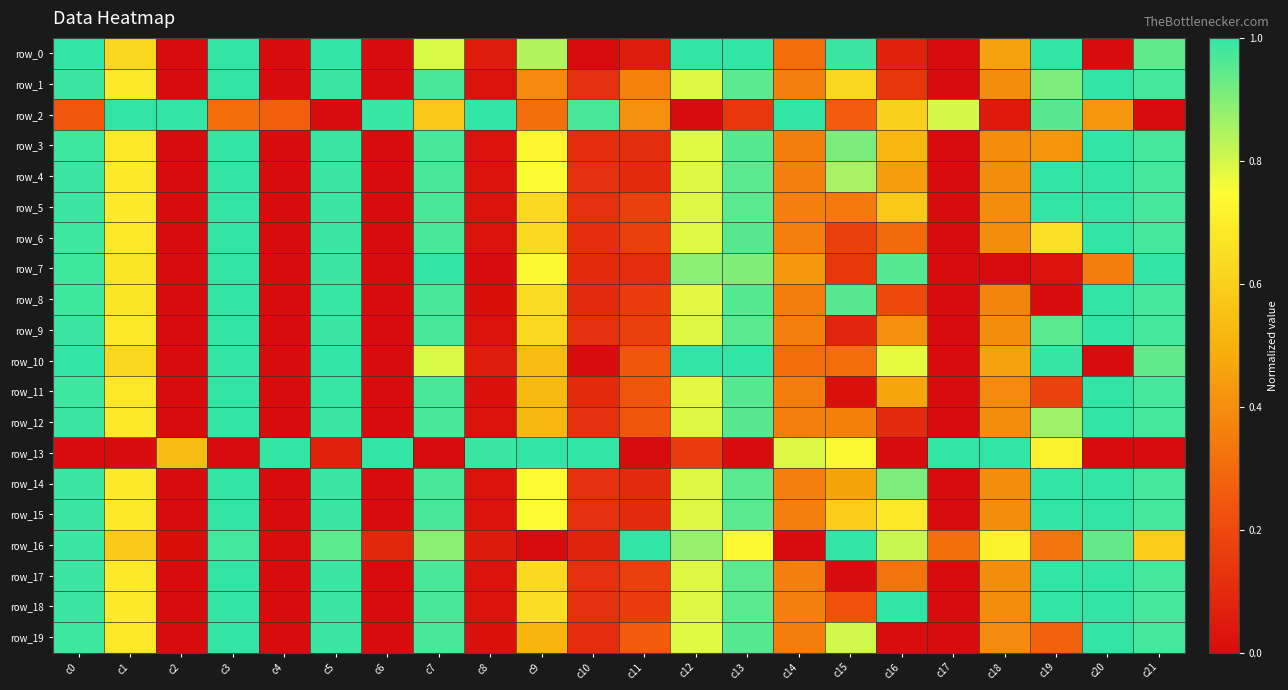

Rank the categories by row_12 value from lowest to highest.

c4, c6, c2, c17, c8, c16, c10, c11, c14, c15, c18, c9, c1, c12, c19, c13, c7, c21, c0, c5, c20, c3